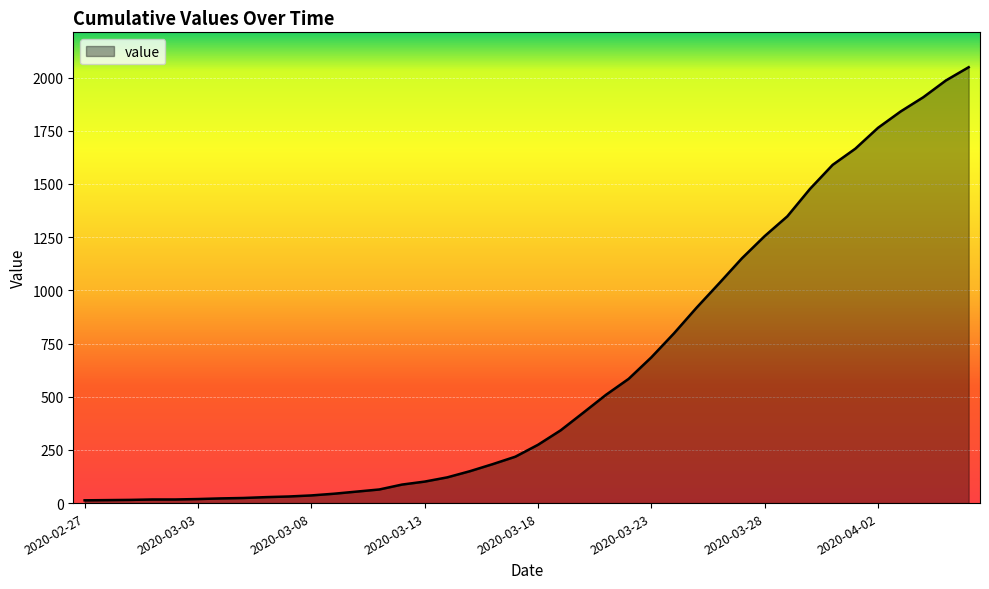

What is the maximum value shown in the chart?

2049